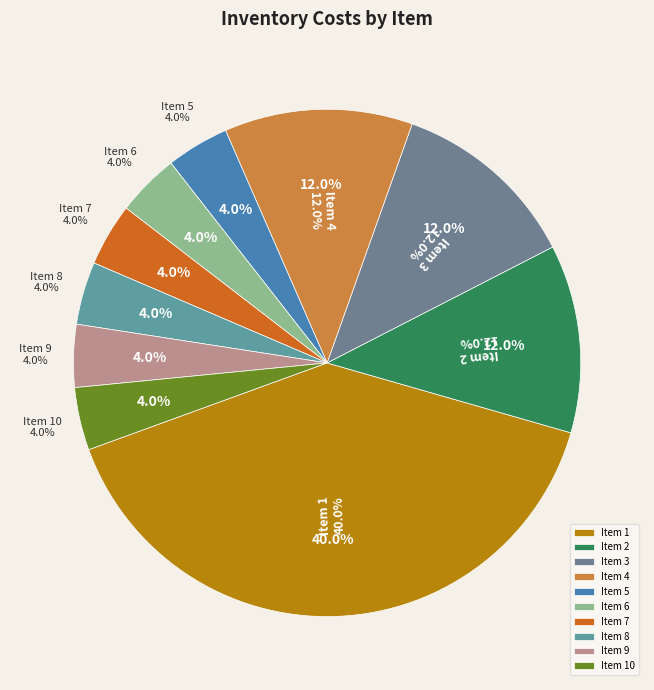

Approximately how many times larger is the value at 2 compared to 5?

3.0